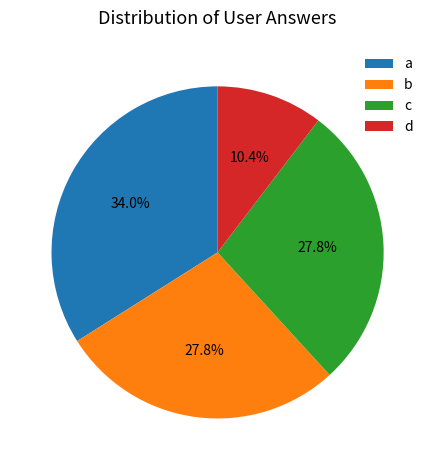

Is d the majority of the pie?

No